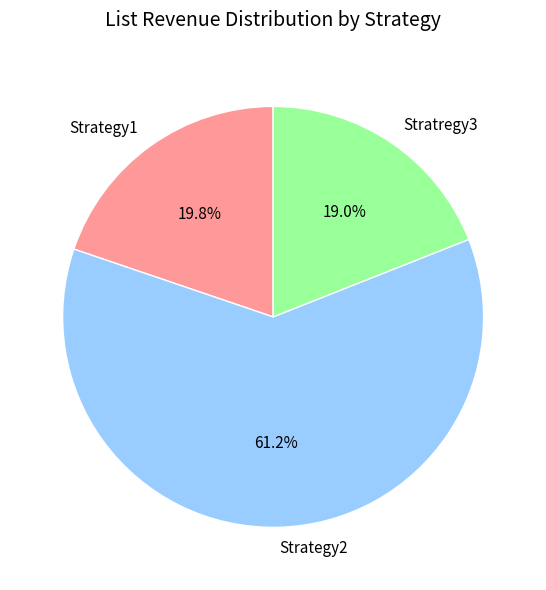

Between Stratregy3 and Strategy1, which is larger?

Strategy1